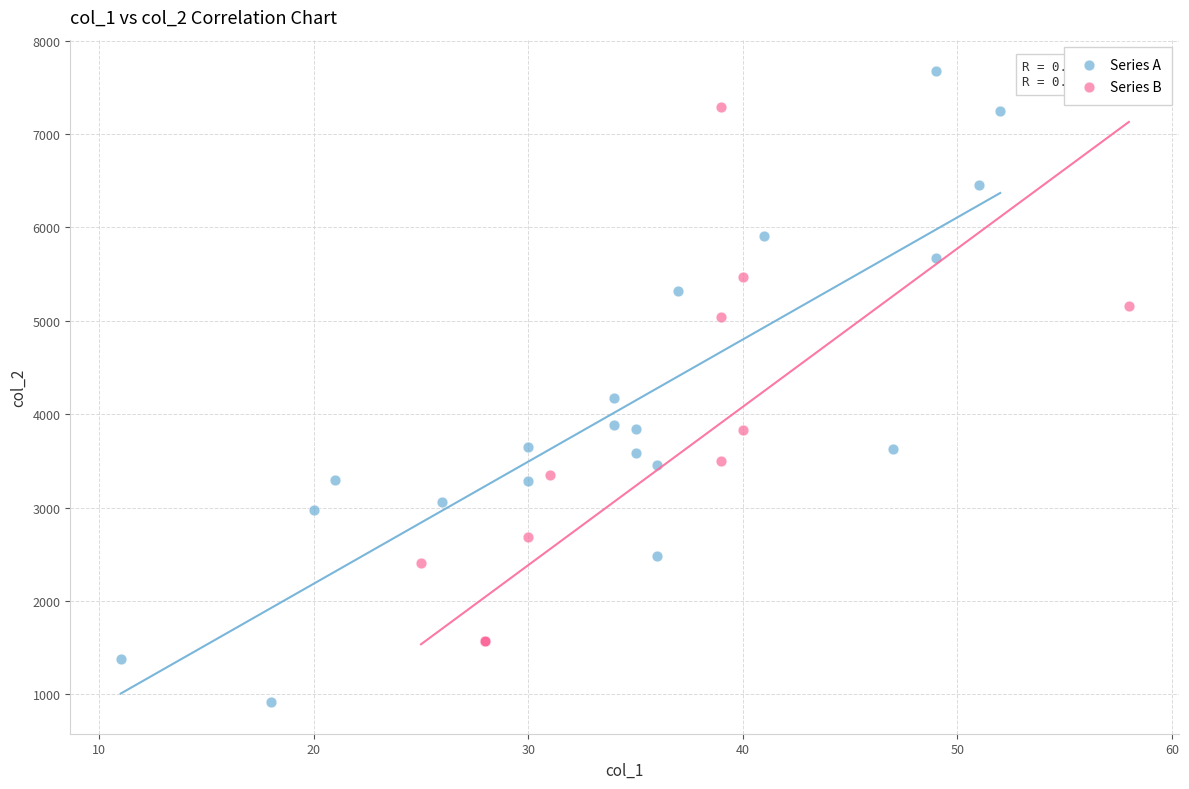

What are all the series names shown in the legend?

Series A, Series B